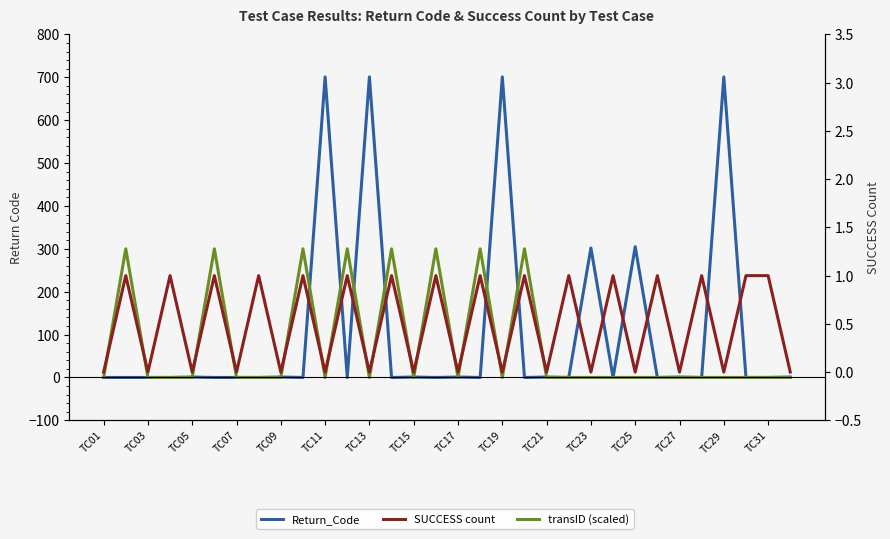

Reading left to right, extract all data points from this chart.

Return_Code: 0.0	0.0	0.0	0.0	1.0	0.0	0.0	0.0	1.0	0.0	701.0	0.0	701.0	0.0	1.0	0.0	1.0	0.0	701.0	0.0	1.0	0.0	302.0	0.0	305.0	0.0	1.0	0.0	701.0	0.0	0.0	1.0
transID (scaled): 0.0	300.0	0.0	0.0	0.0	300.0	0.0	0.0	0.0	300.0	0.0	300.0	0.0	300.0	0.0	300.0	0.0	300.0	0.0	300.0	0.0	0.0	0.0	0.0	0.0	0.0	0.0	0.0	0.0	0.0	0.0	0.0
SUCCESS count: 0.0	1.0	0.0	1.0	0.0	1.0	0.0	1.0	0.0	1.0	0.0	1.0	0.0	1.0	0.0	1.0	0.0	1.0	0.0	1.0	0.0	1.0	0.0	1.0	0.0	1.0	0.0	1.0	0.0	1.0	1.0	0.0